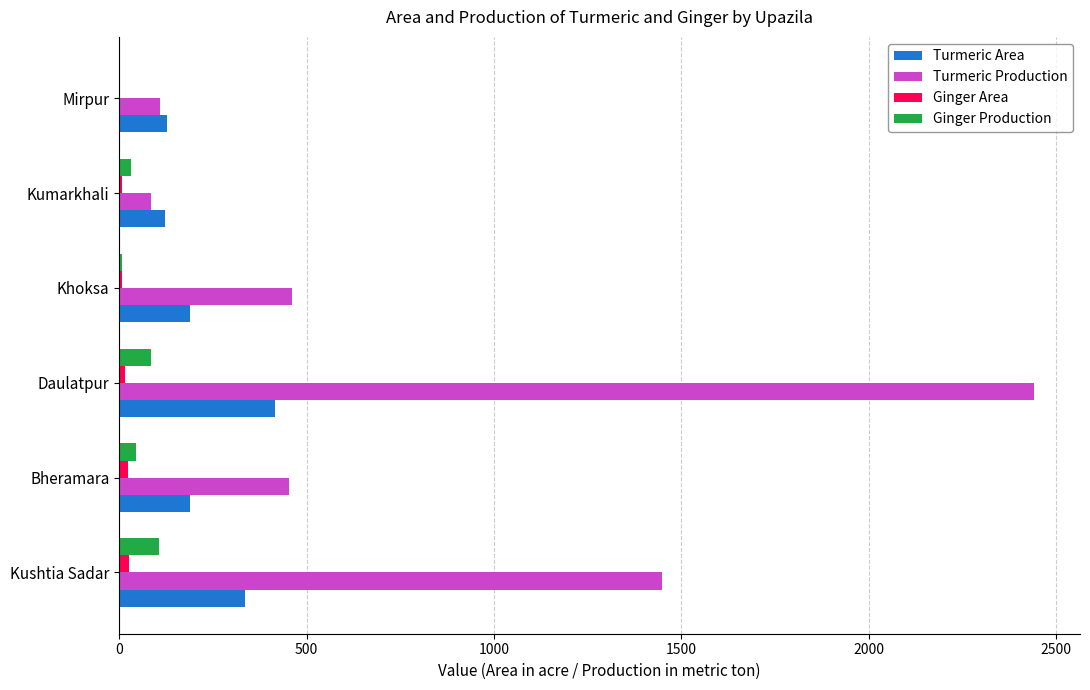

What is the highest value of the Turmeric Production series?

2441